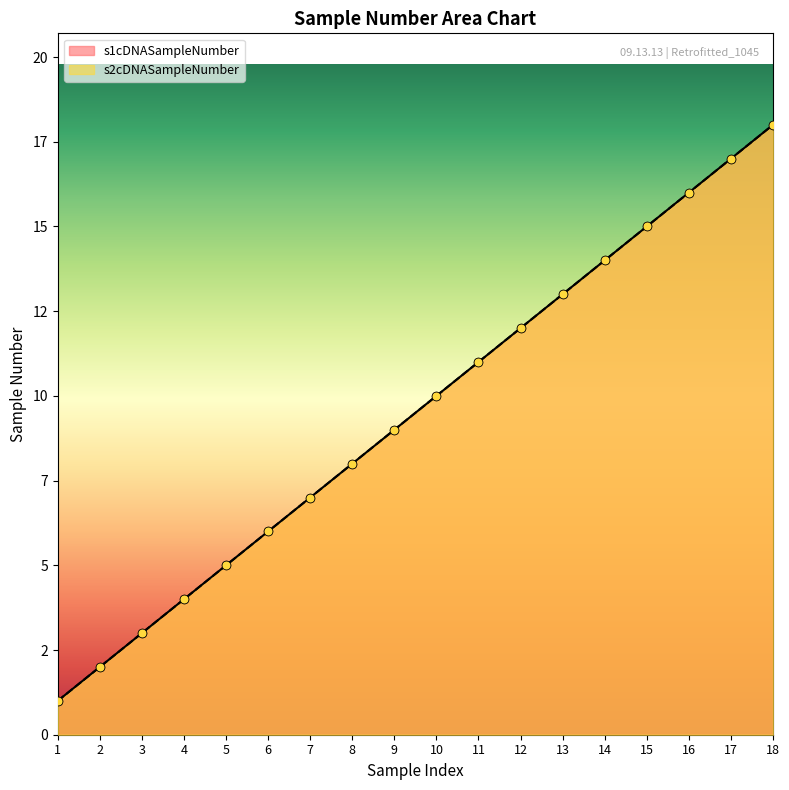

What are all the series names shown in the legend?

s1cDNASampleNumber, s2cDNASampleNumber